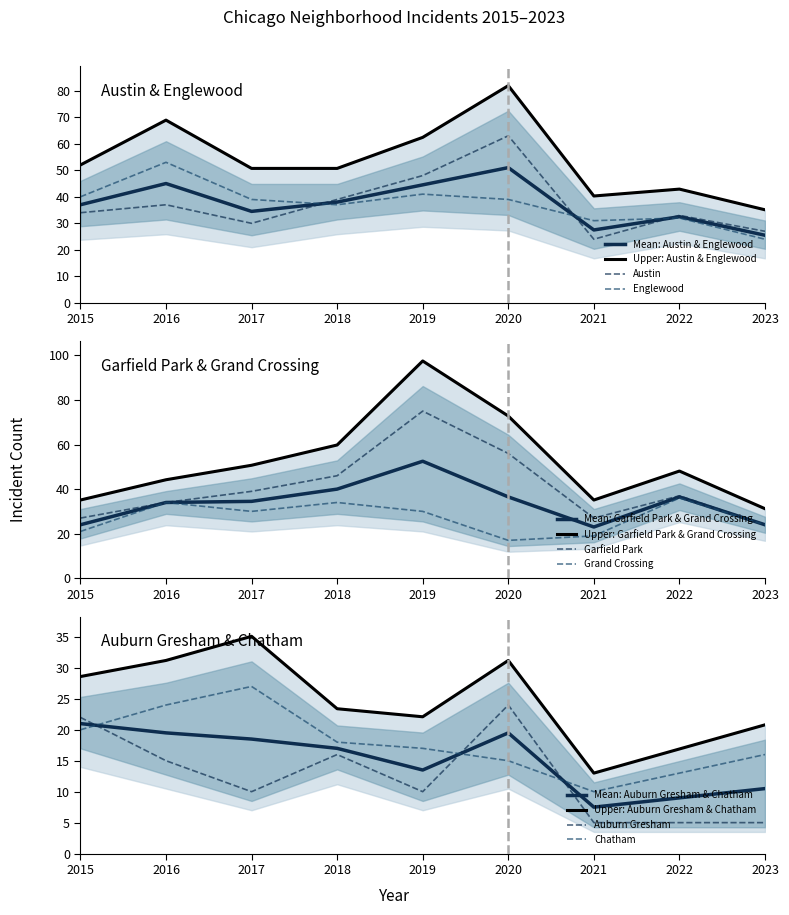

In Grand Crossing, how many points are higher than both neighbors (excluding endpoints)?

3